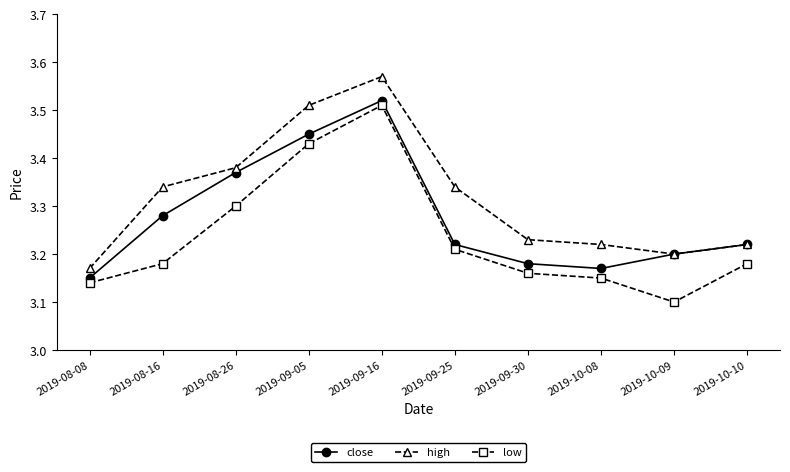

List the series in order of their overall mean, highest first.

high, close, low